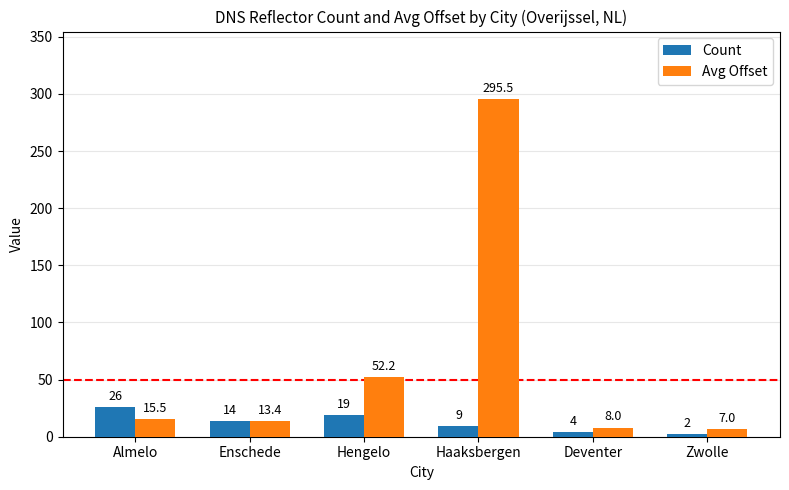

What is the approximate value of Count at Enschede?

14.0